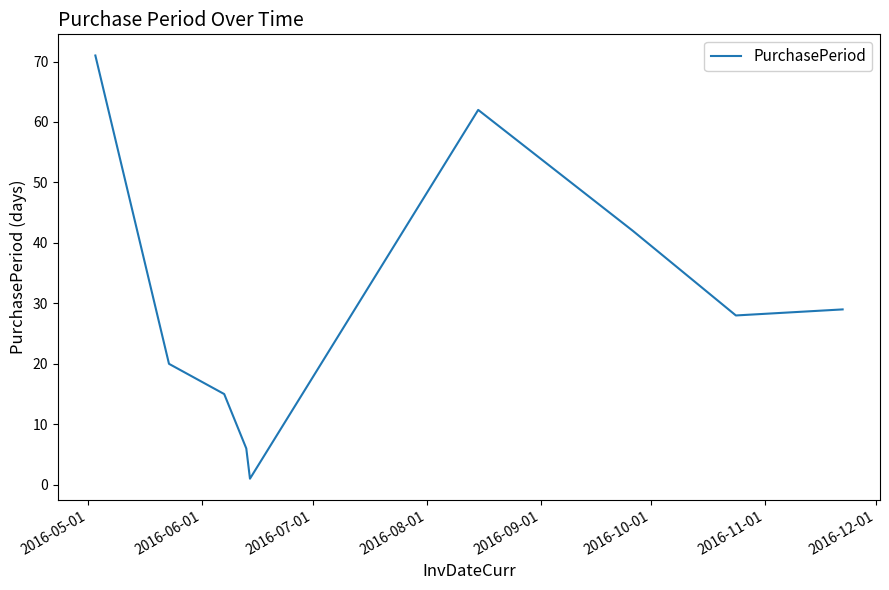

What is the difference between the maximum and minimum values?

70